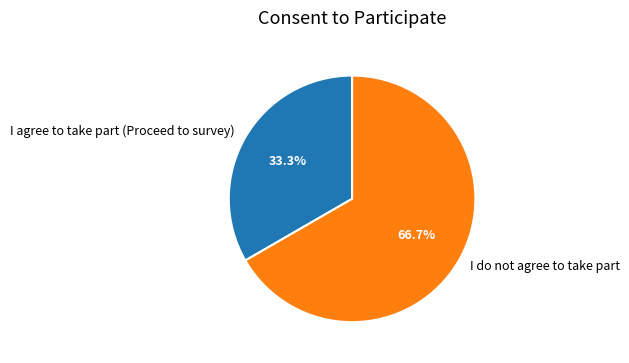

Count the number of slices in the pie.

2